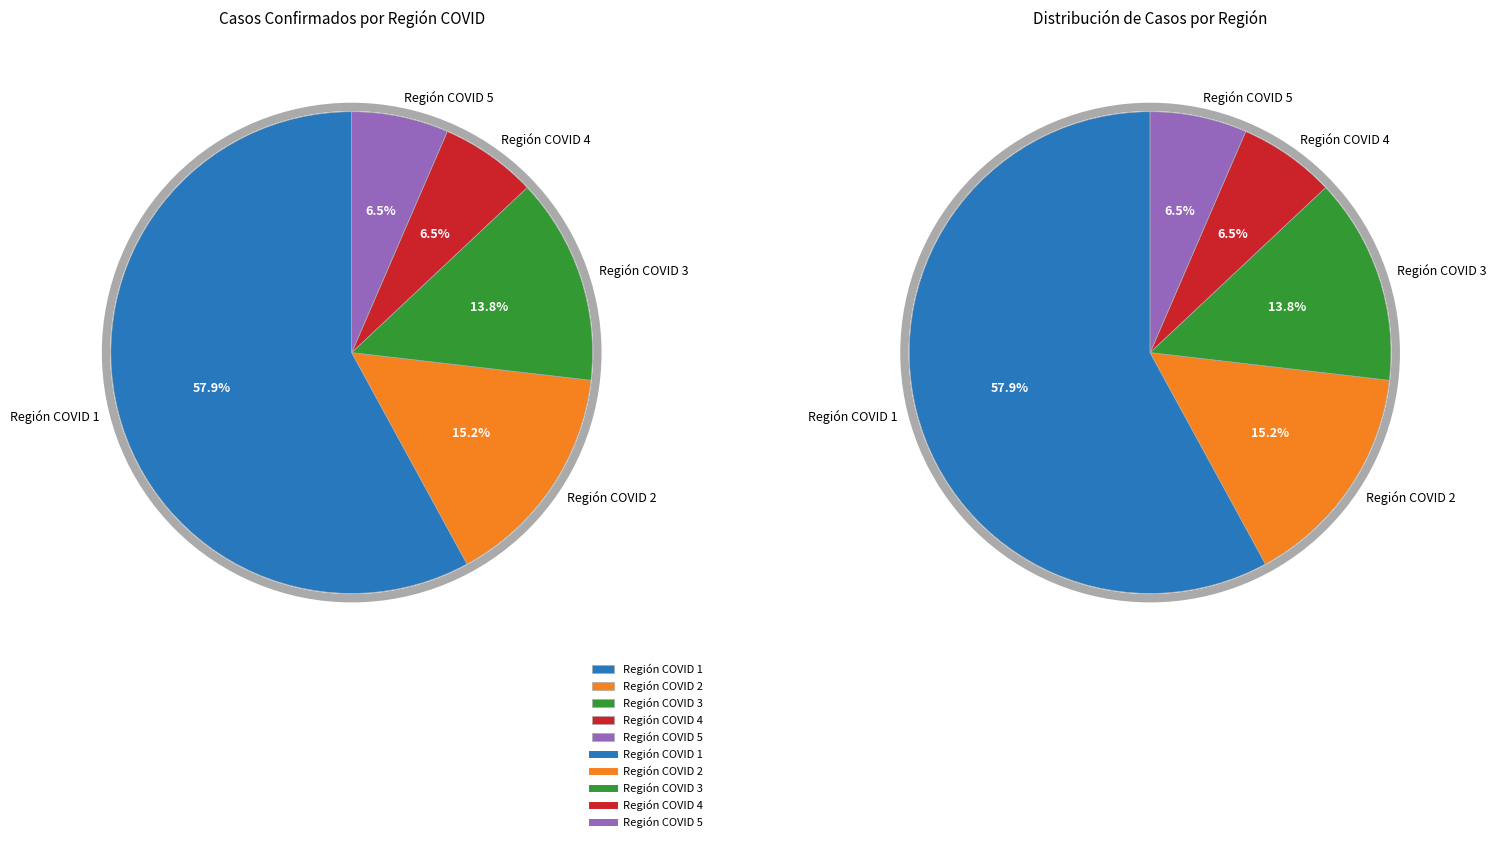

What is the total percentage of Región COVID 2 and Región COVID 4?

21.7%